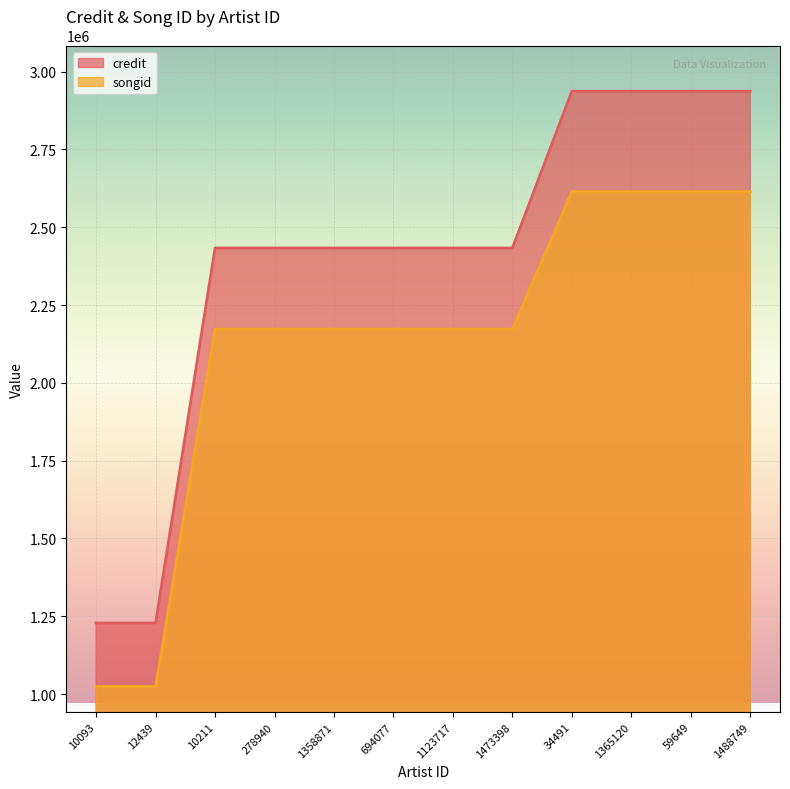

How many lines are shown in the chart?

2